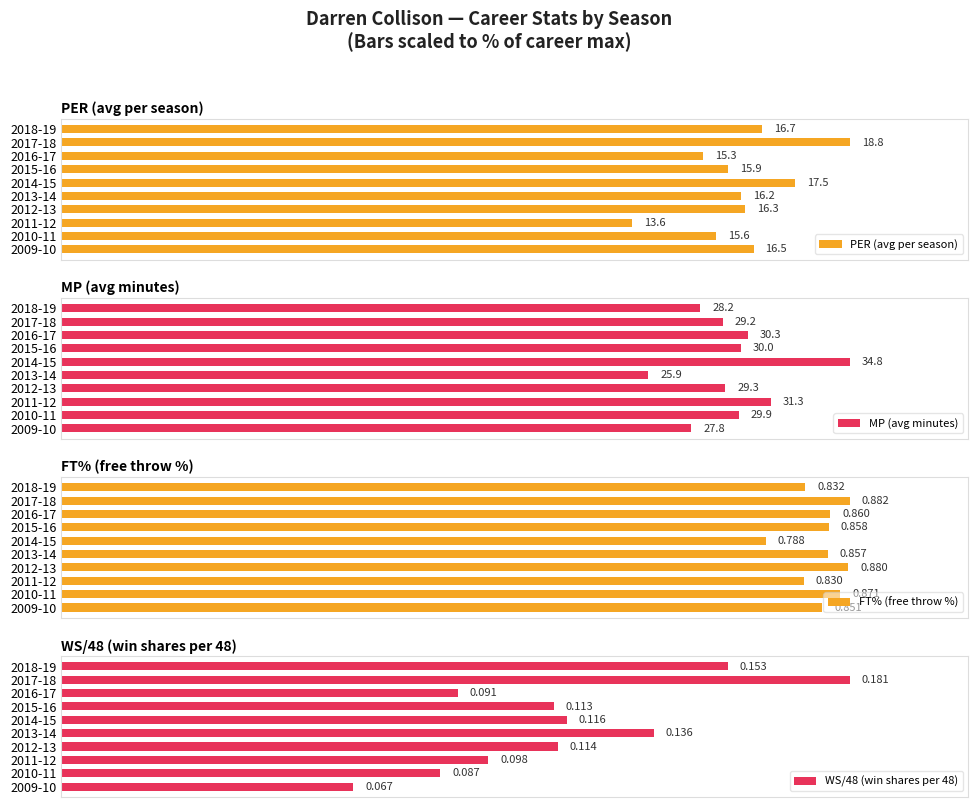

The value of WS/48 (win shares per 48) at 2012-13 is 63.0. True or false?

True